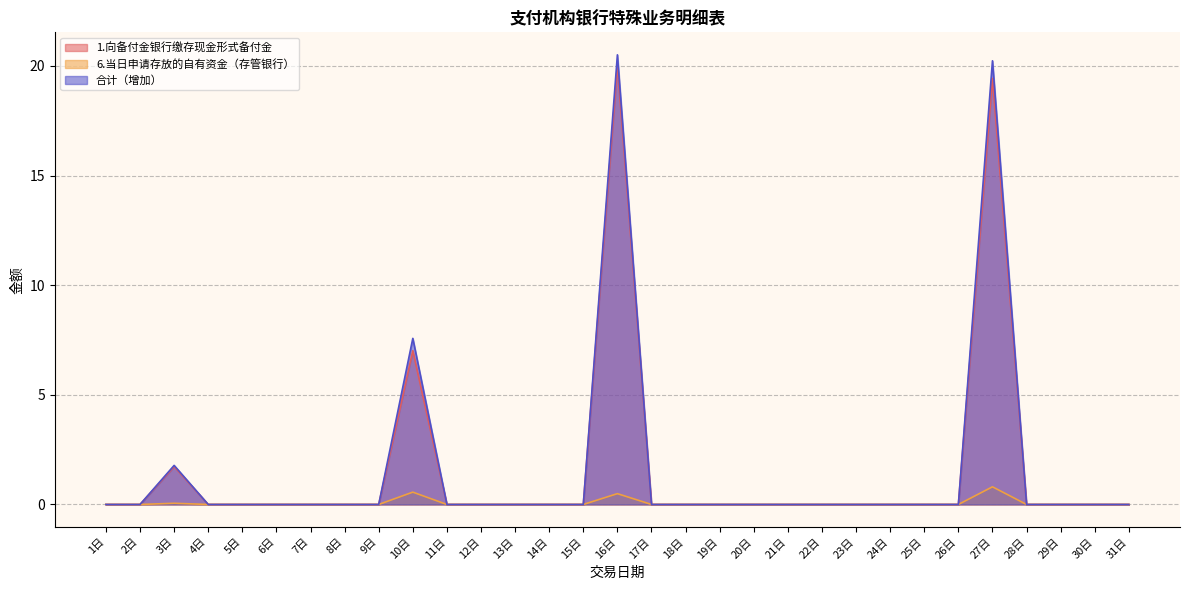

Which series has the largest total across all categories?

合计（增加）